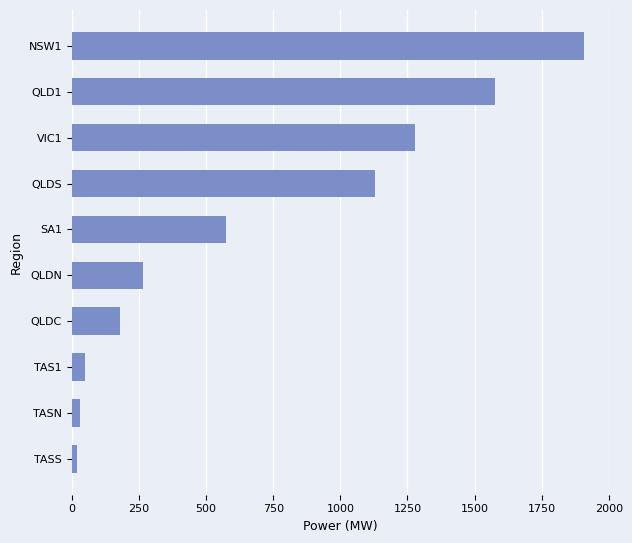

Which has a higher value, NSW1 or TAS1?

NSW1